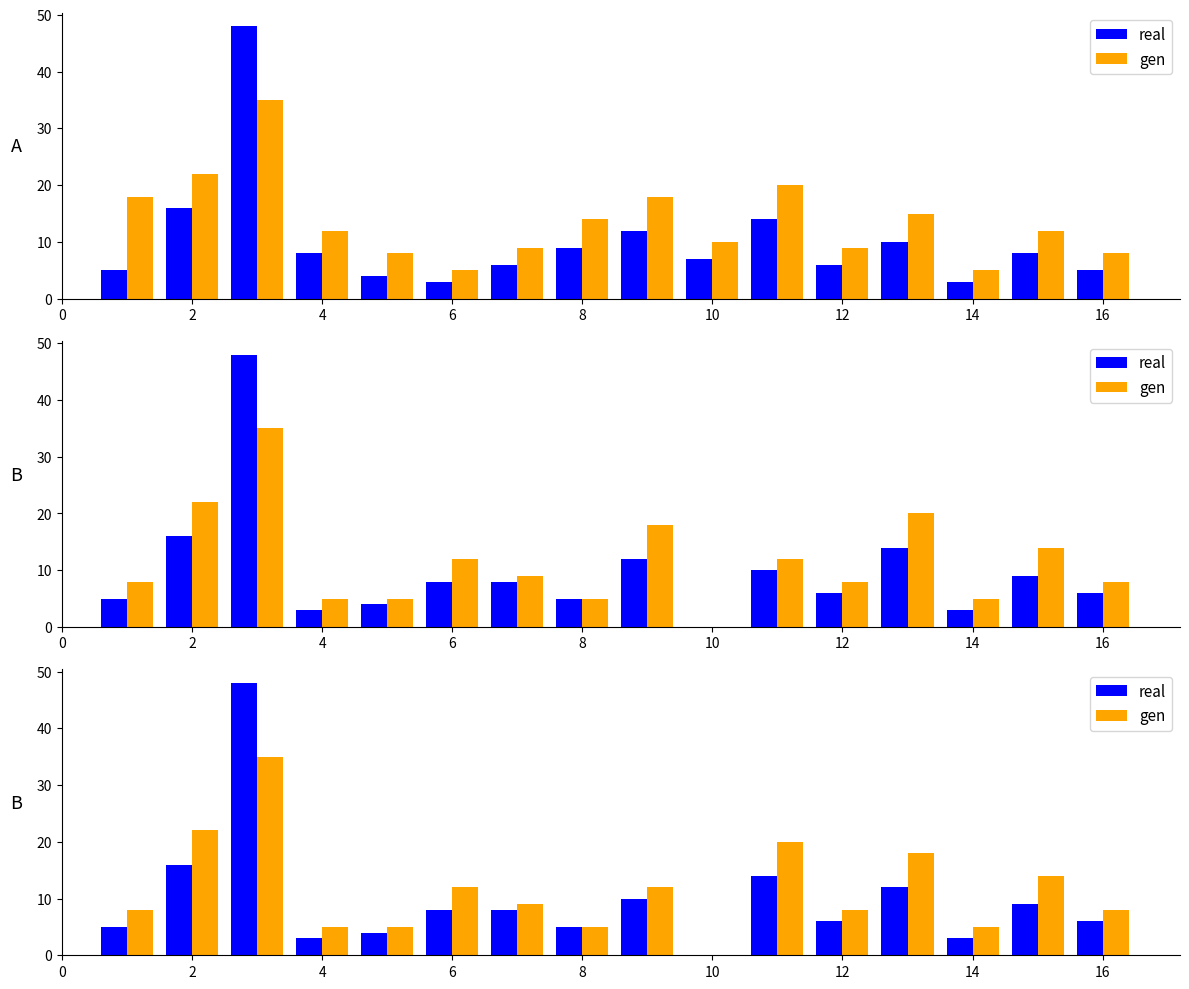

Which series has the widest spread of values?

real